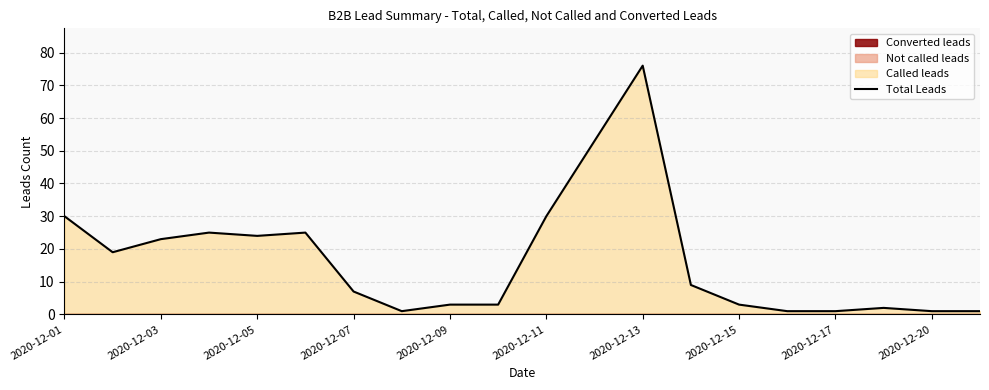

The Total Leads series shows 1 at 2020-12-20. True or false?

True